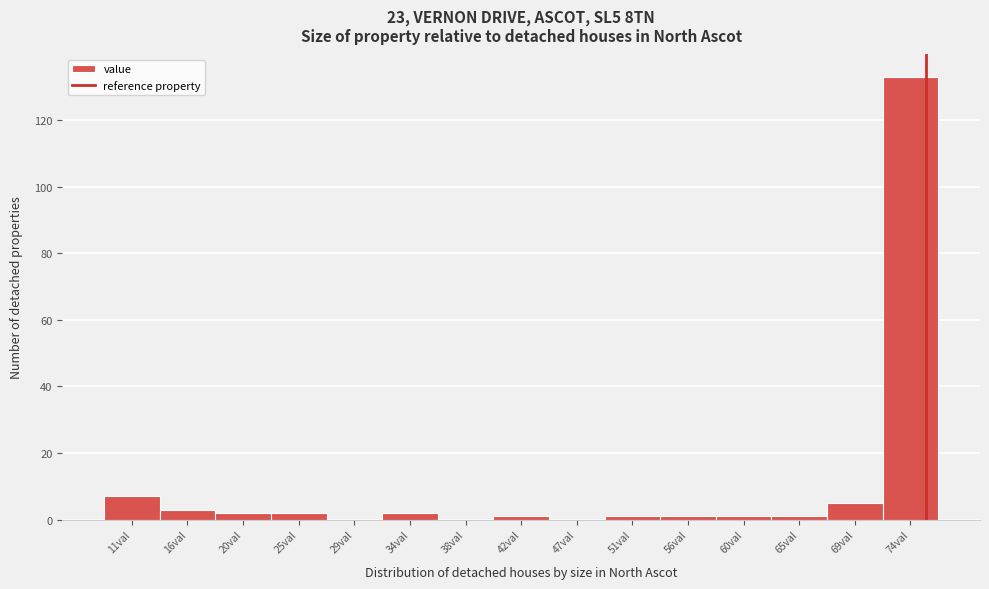

Reading left to right, list every bar in this chart as the range it spans on the x-axis followed by its height. Neither the bar edges nor the heights are printed on the chart, so give them approximately, as read against the axes.

9.0 to 13.5: 8
13.5 to 18.0: 4
18.0 to 22.5: 2
22.5 to 27.0: 2
27.0 to 31.5: 0
31.5 to 36.0: 2
36.0 to 40.5: 0
40.5 to 44.5: under 2
44.5 to 49.0: 0
49.0 to 53.5: under 2
53.5 to 58.0: under 2
58.0 to 62.5: under 2
62.5 to 67.0: under 2
67.0 to 71.5: 6
71.5 to 76.0: 134